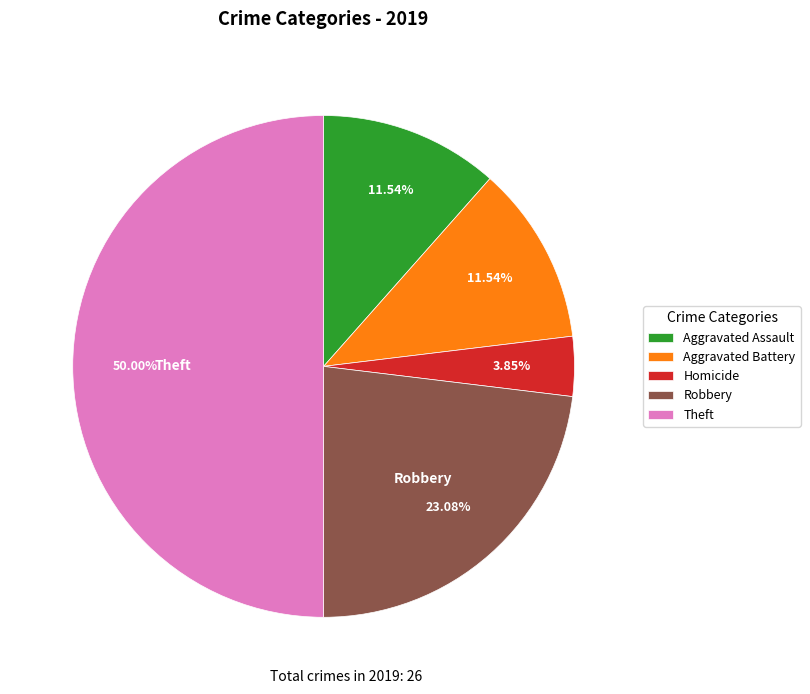

What percentage do Homicide and Aggravated Assault together represent?

15.4%